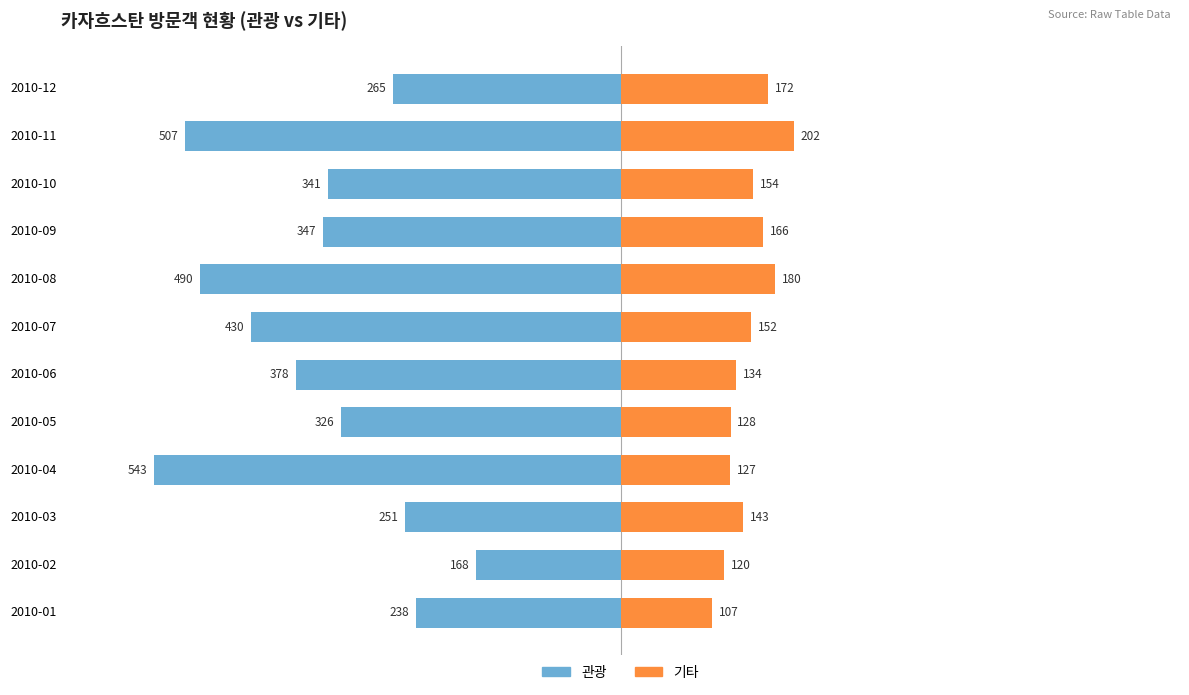

How many groups of bars are there?

12